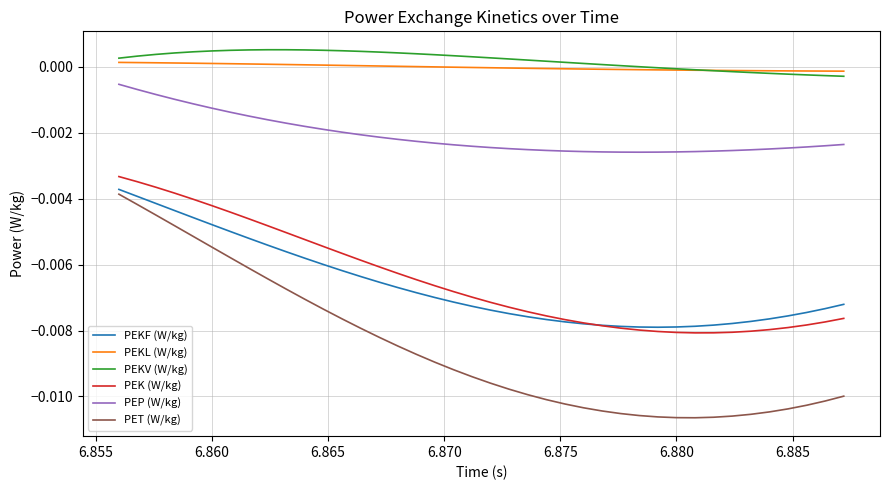

True or false: PEP (W/kg) and PEK (W/kg) intersect in this chart.

False